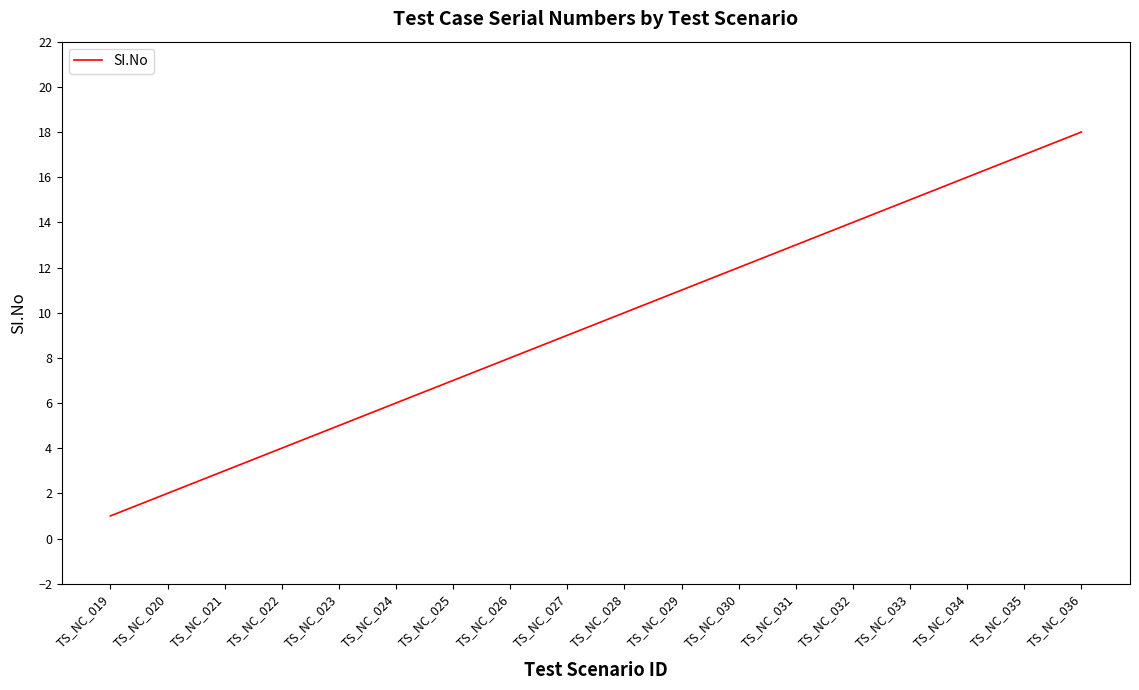

The value at TS_NC_036 is 18. True or false?

True